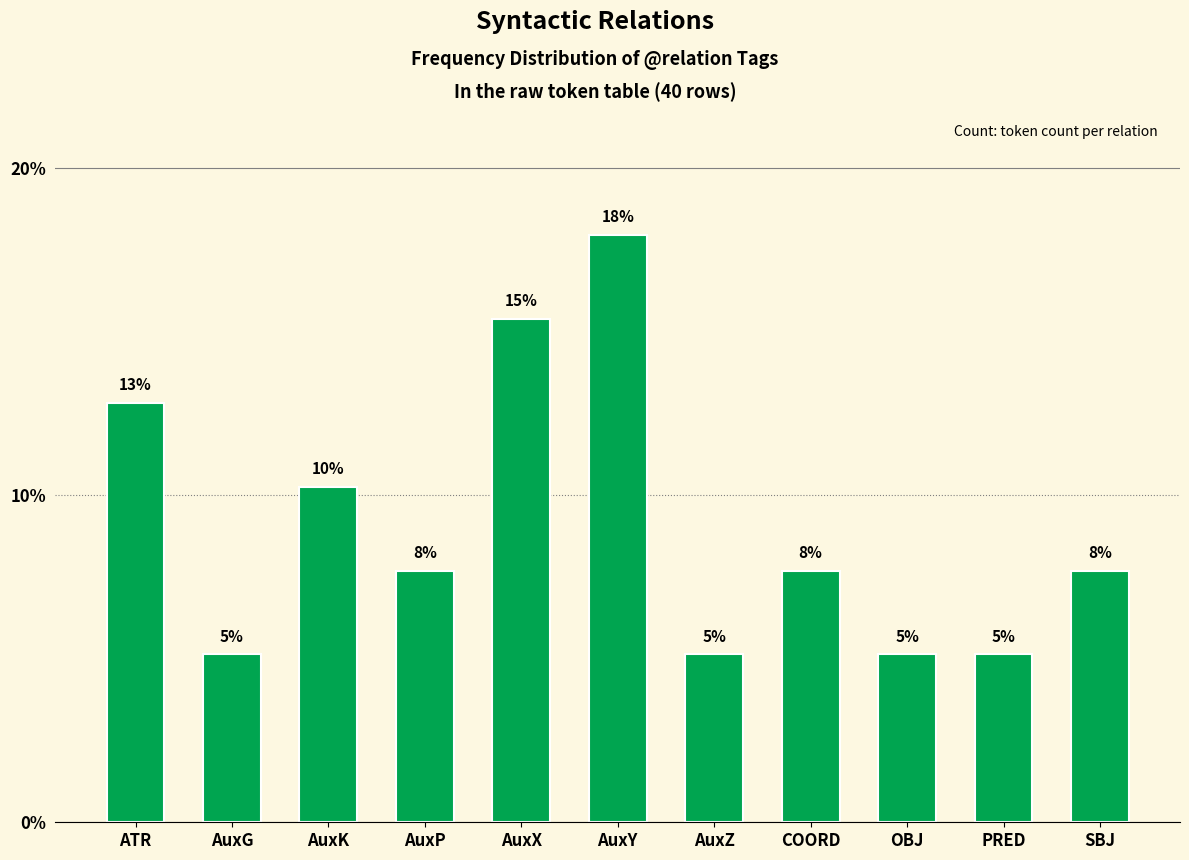

List the labels in order of value, largest first.

AuxY, AuxX, ATR, AuxK, AuxP, COORD, SBJ, AuxG, AuxZ, OBJ, PRED